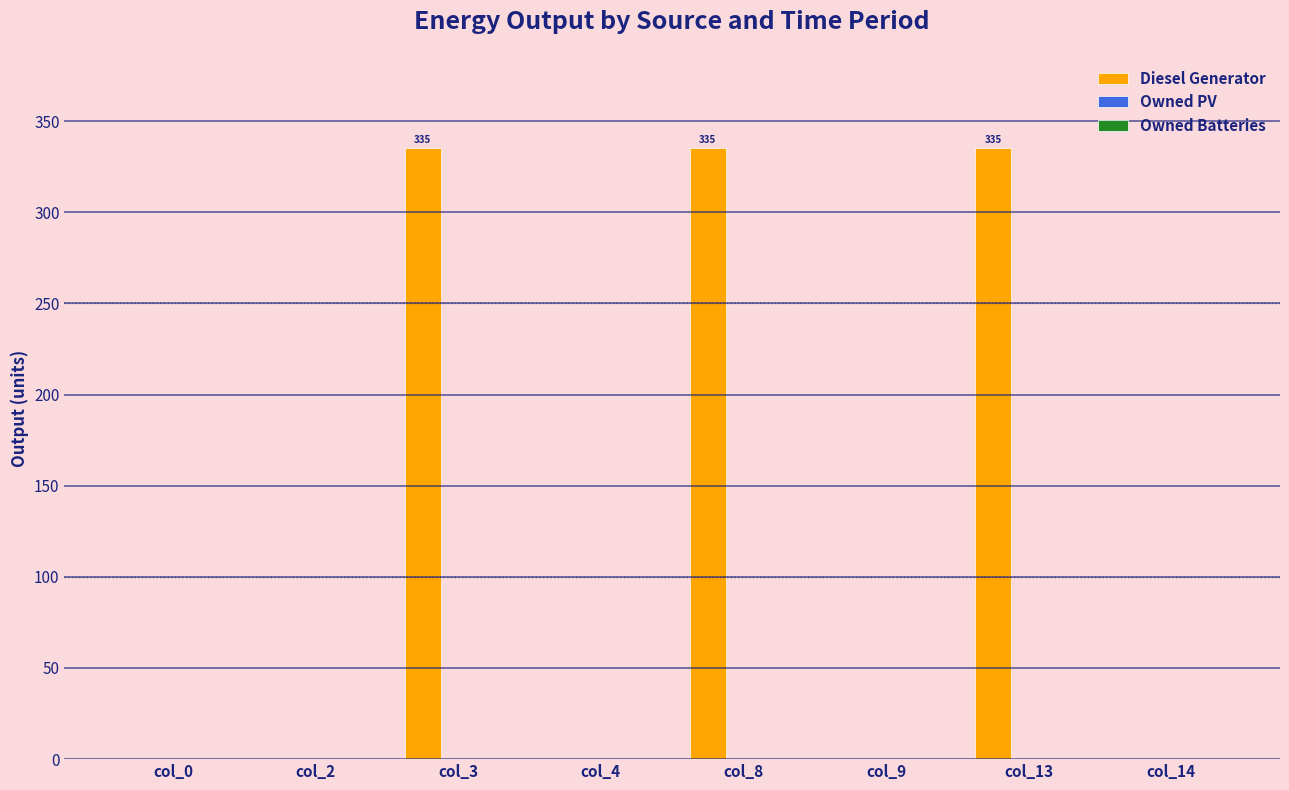

What is the sum of all values?

1005.0